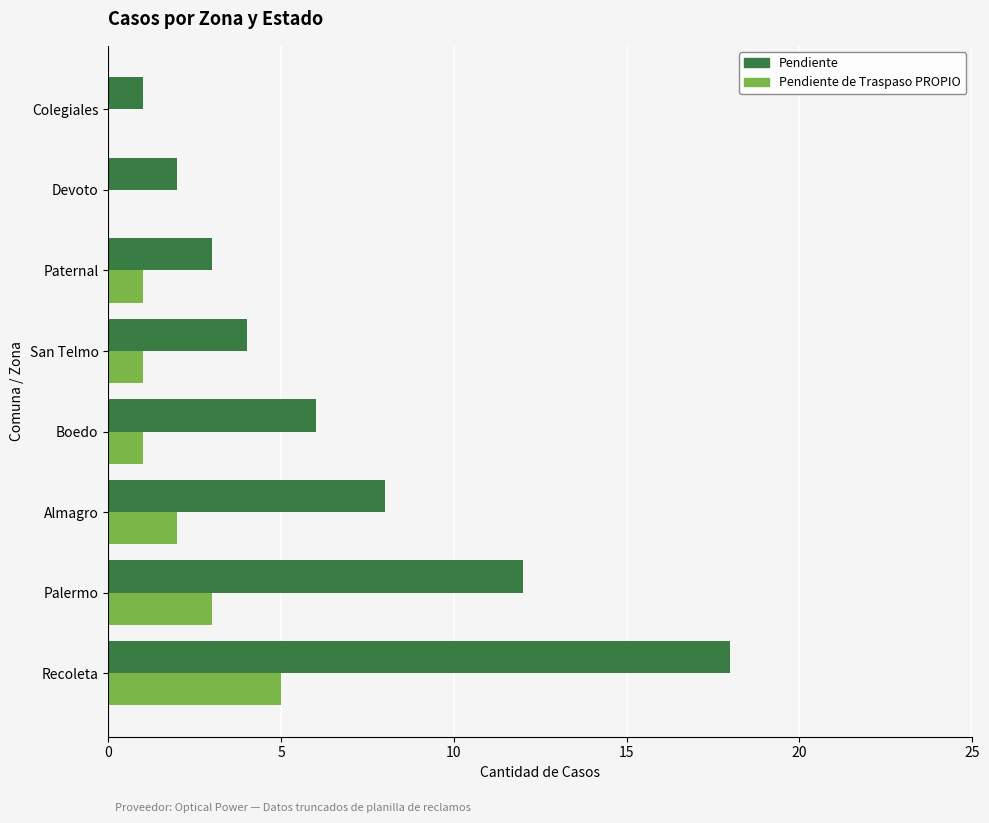

The Pendiente de Traspaso PROPIO series shows 0 at Devoto. True or false?

True